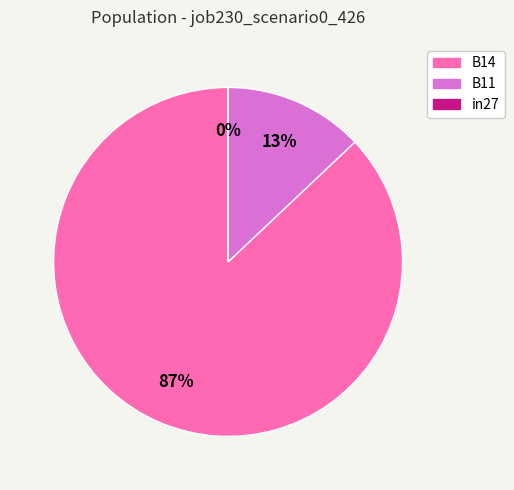

How many slices are in this pie chart?

3